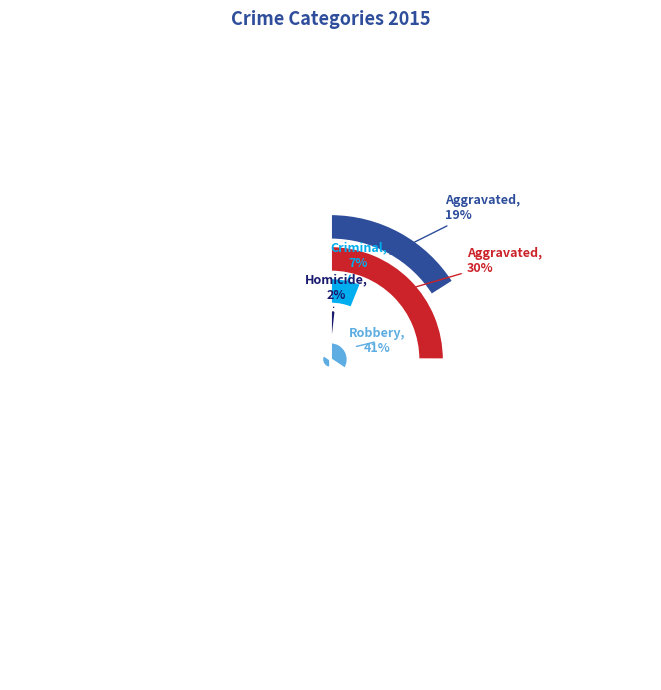

To the nearest percent, what is the difference between the Homicide and Aggravated Battery slice percentages?

28%